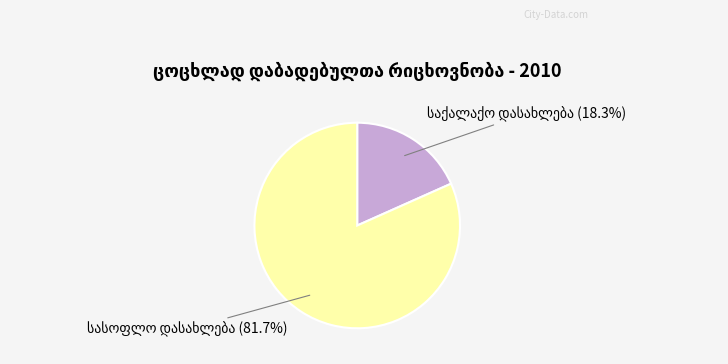

Is there any slice that represents more than half of the pie?

Yes